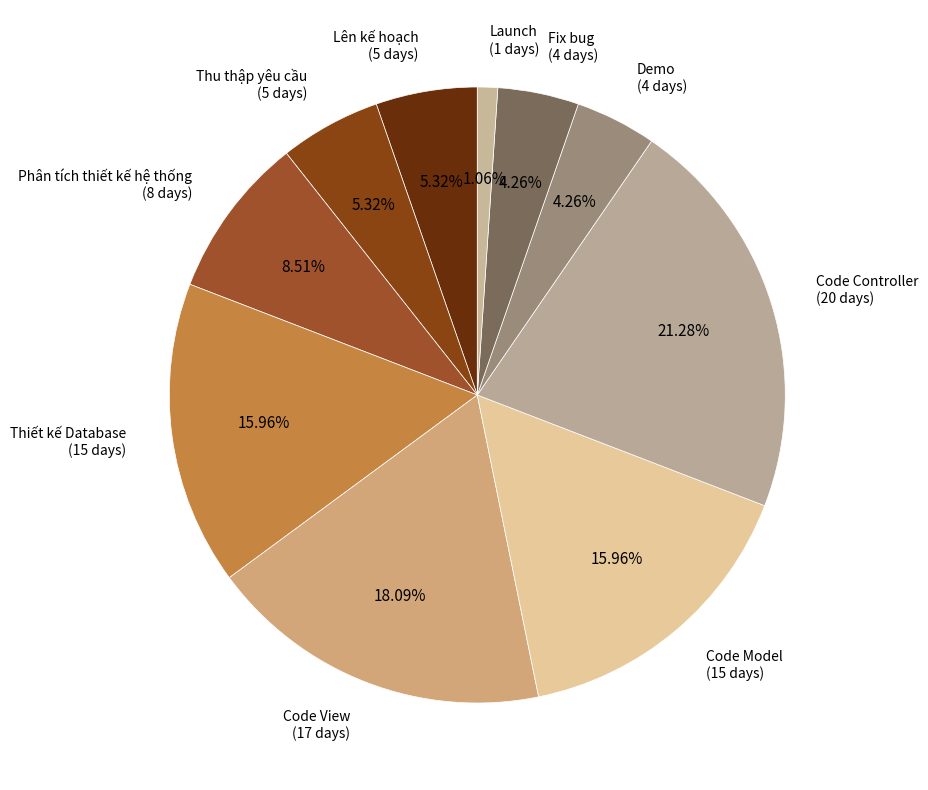

Between Code Model and Demo, which is larger?

Code Model